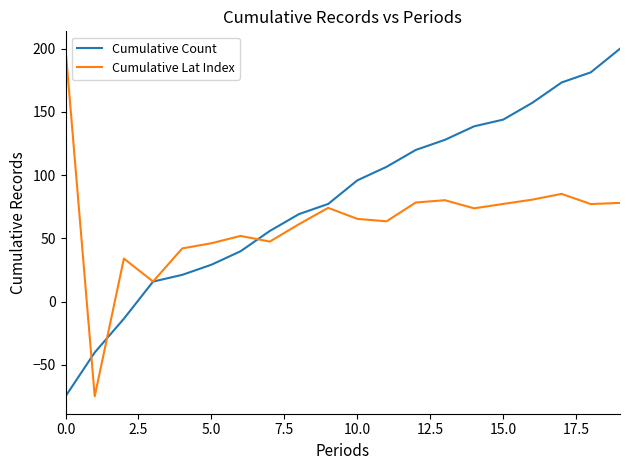

True or false: Cumulative Count has more than 0 points higher than both neighbors.

False